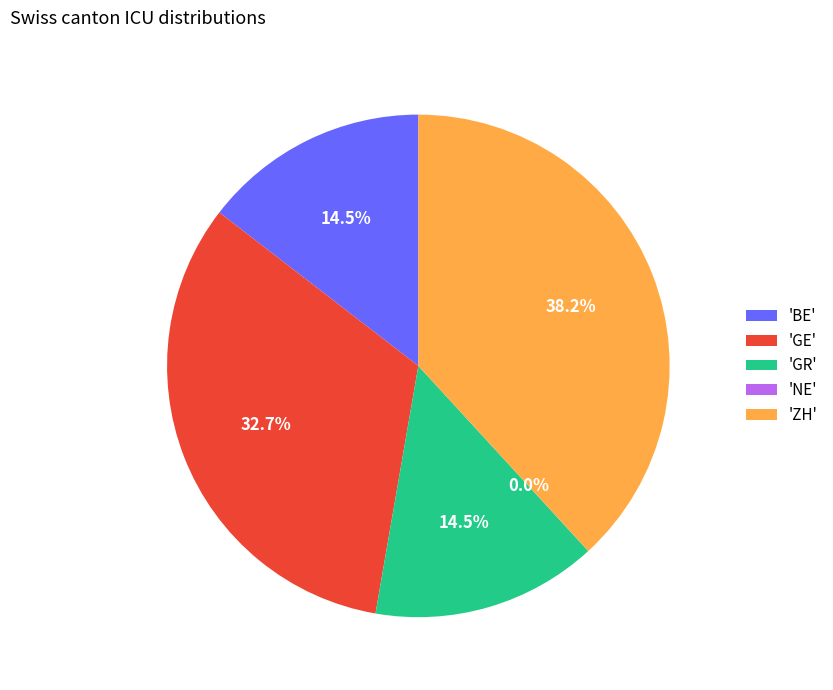

Do BE and GR together represent more than half of the pie?

No